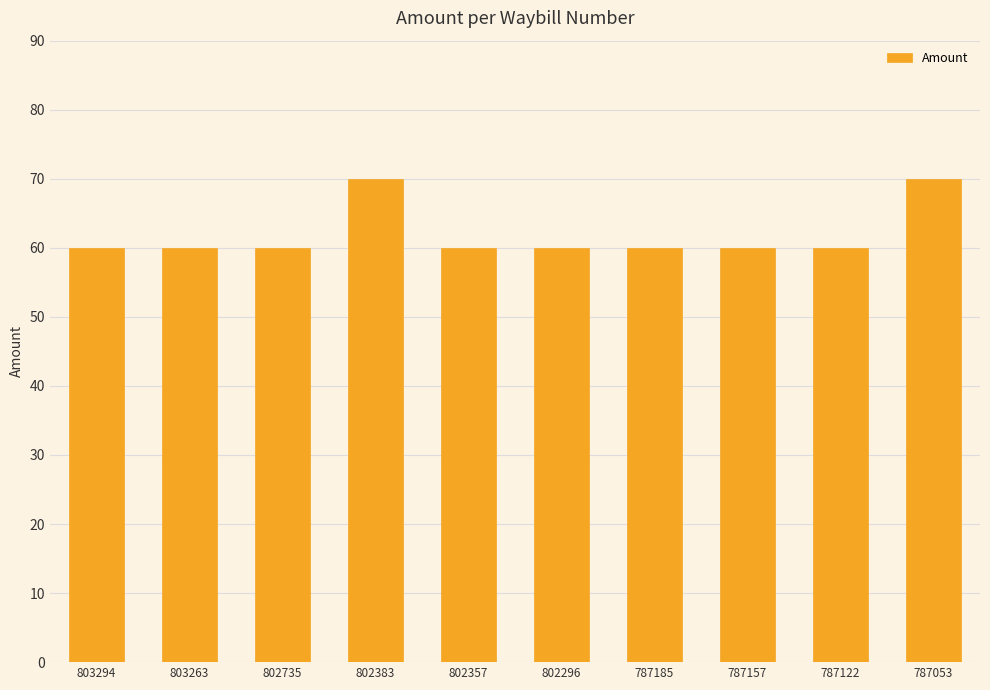

What is the smallest value displayed?

60